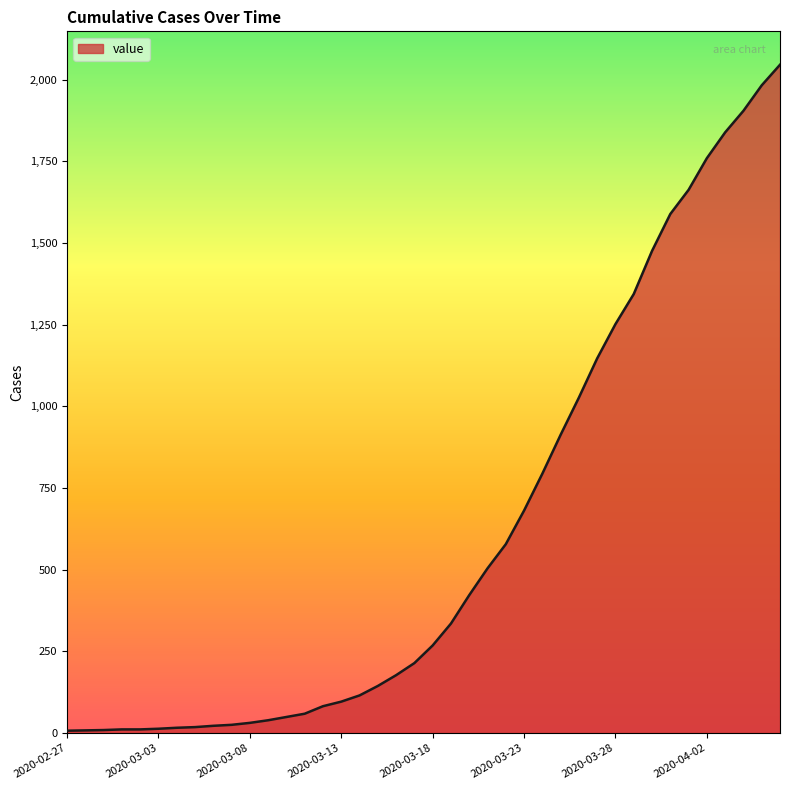

What is the difference between the maximum and minimum values?

2039